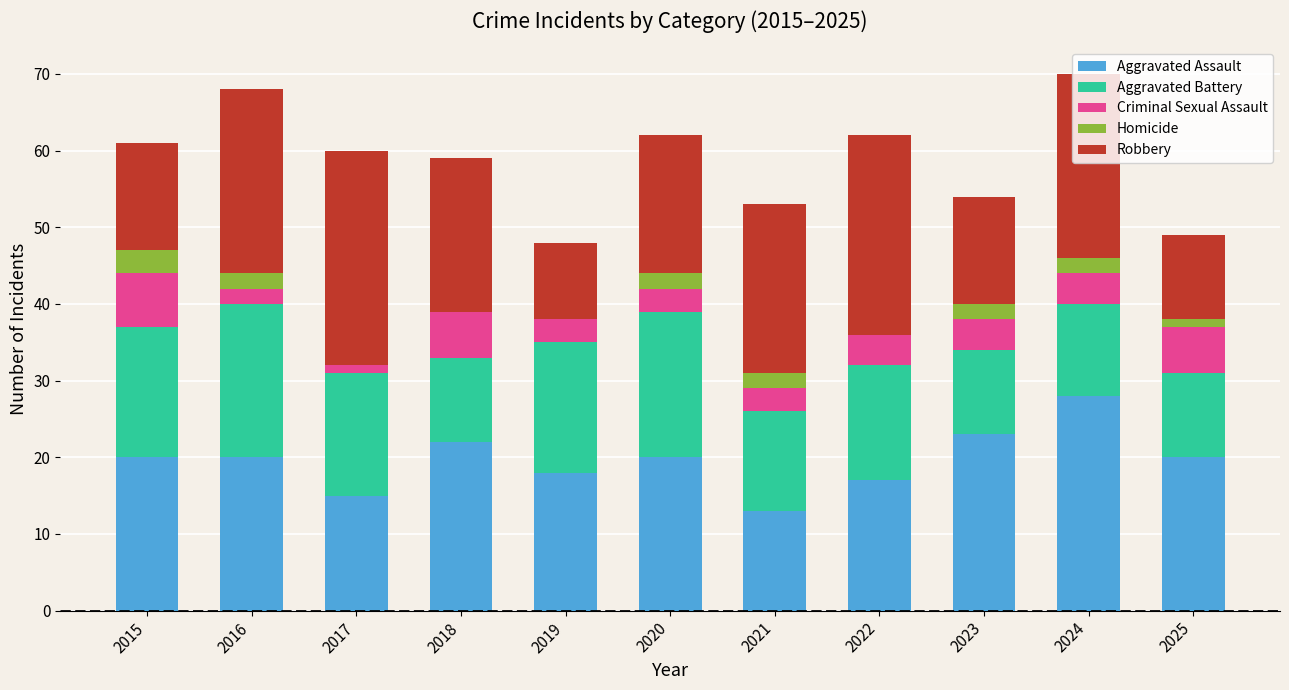

True or false: Aggravated Assault has a value of 23 at 2023.

True